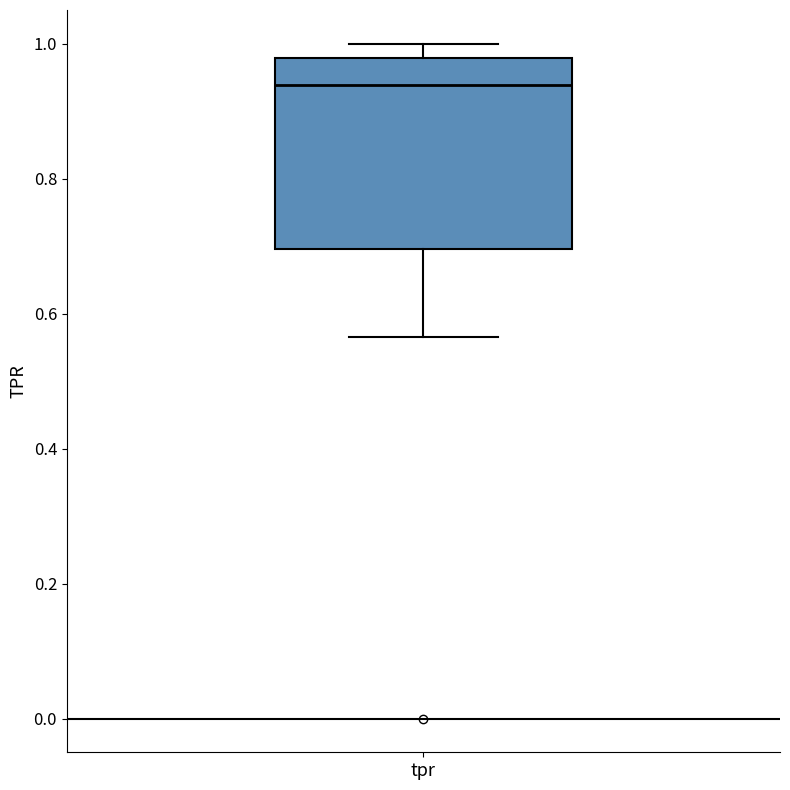

Transcribe this box plot: give where the median line is, the range the box spans, and where the two whiskers end, as read against the y-axis. The values are not printed on the chart, so give them approximately, as read against the axis.

median 0.94, box 0.70 to 0.98, whiskers 0.56 to 1.00